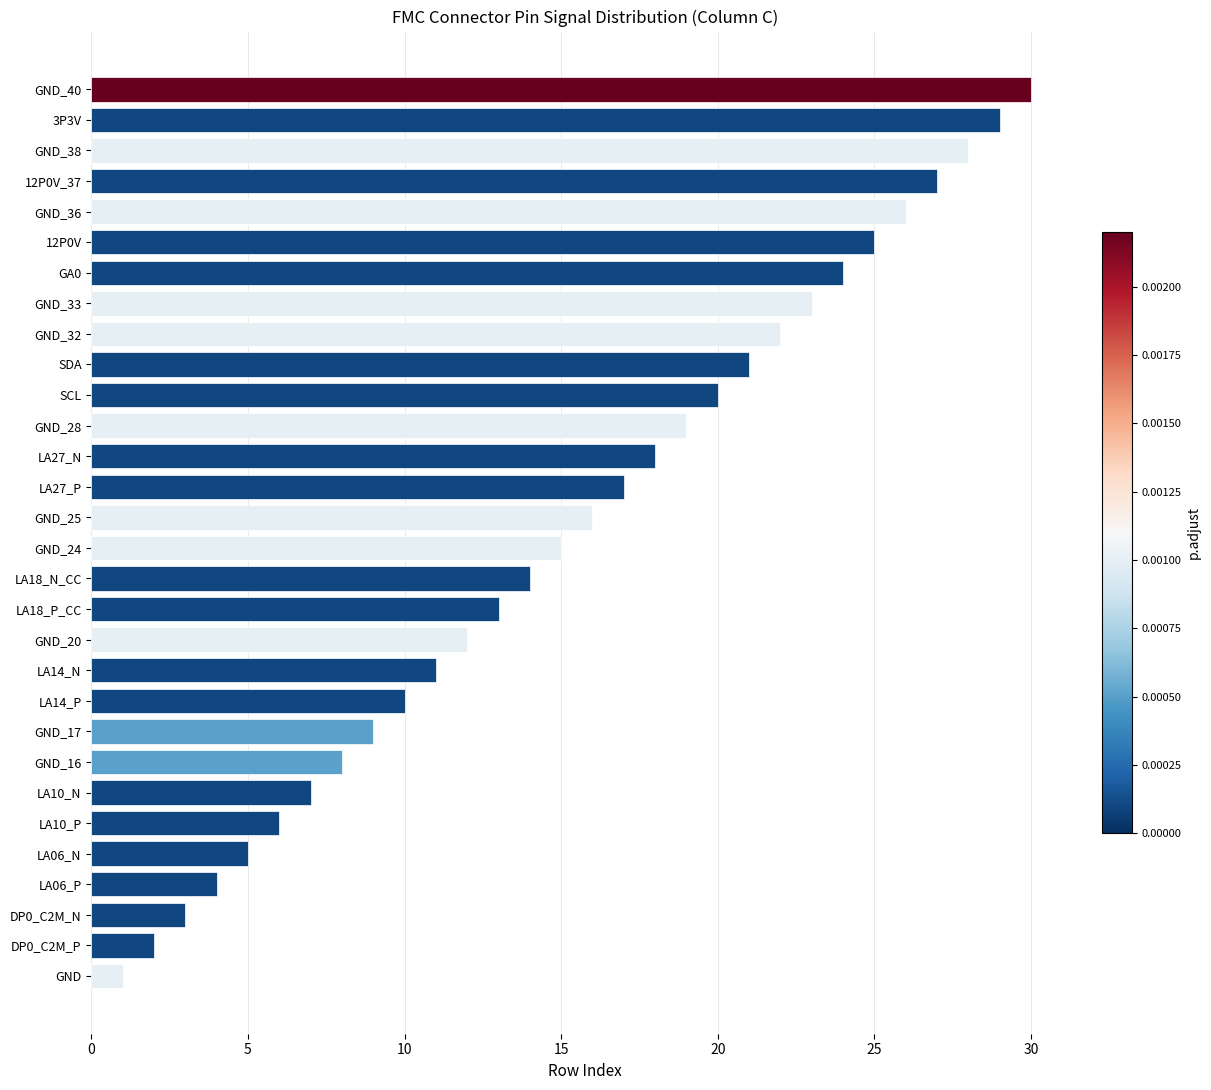

The chart shows a value of 28 at GND_38. True or false?

True